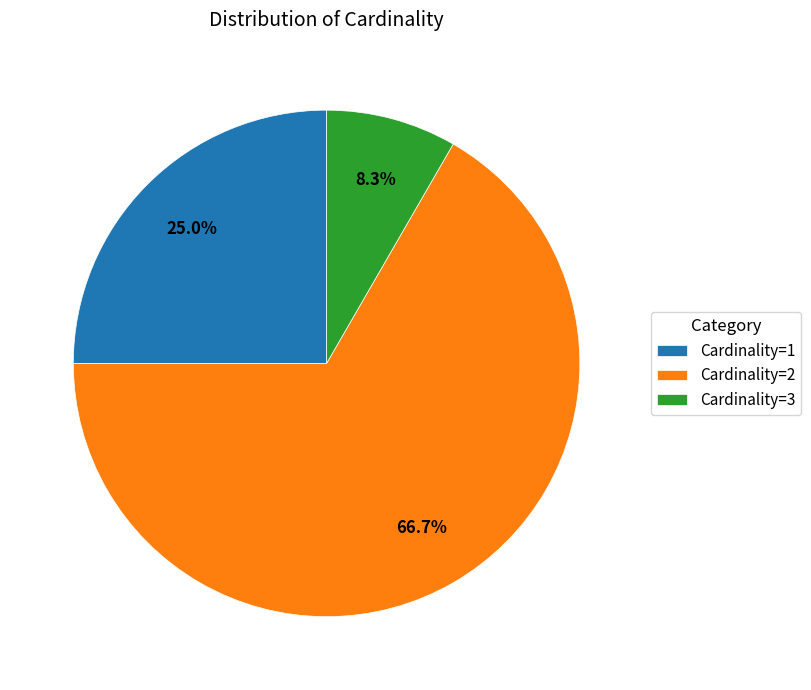

To the nearest percent, what is the combined percentage of Cardinality=2 and Cardinality=3?

75%